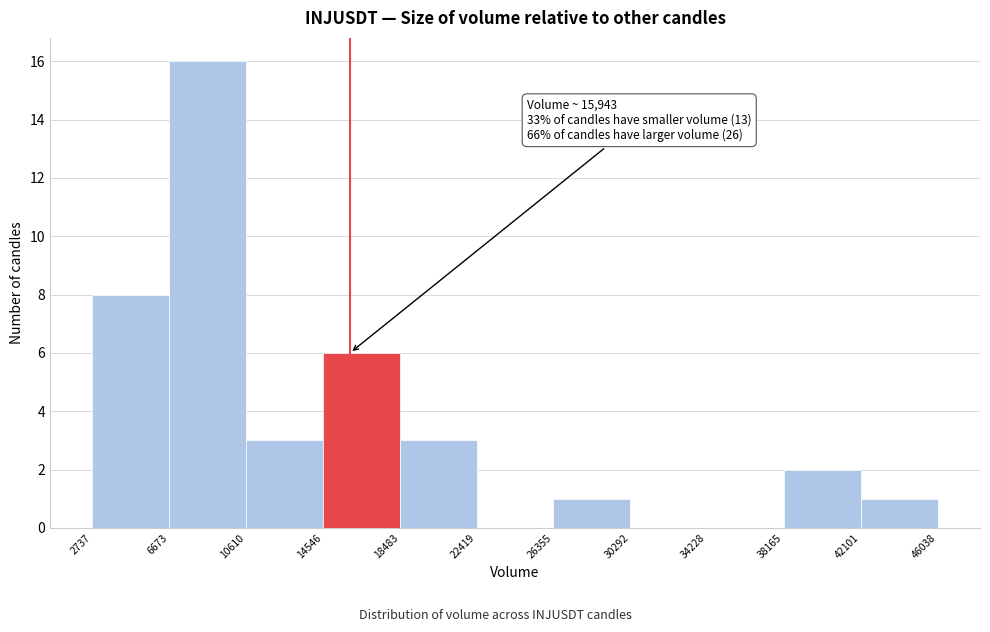

Which range on the x-axis has the tallest bar?

6673 to 10610